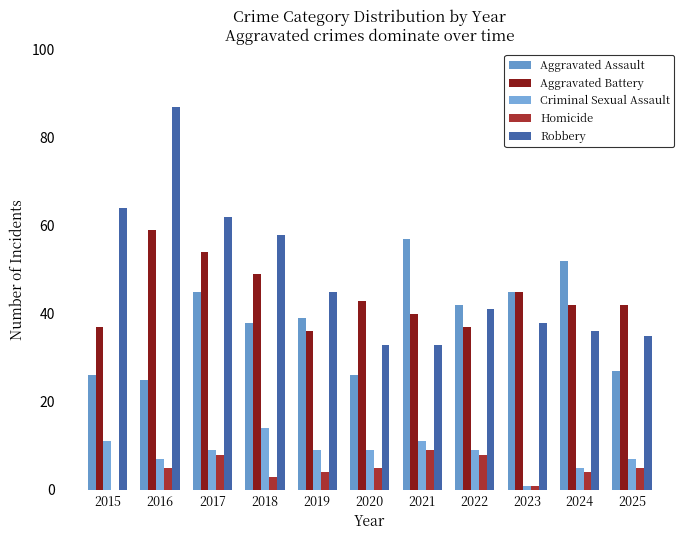

Is it true that Aggravated Battery equals 70 at 2024?

False